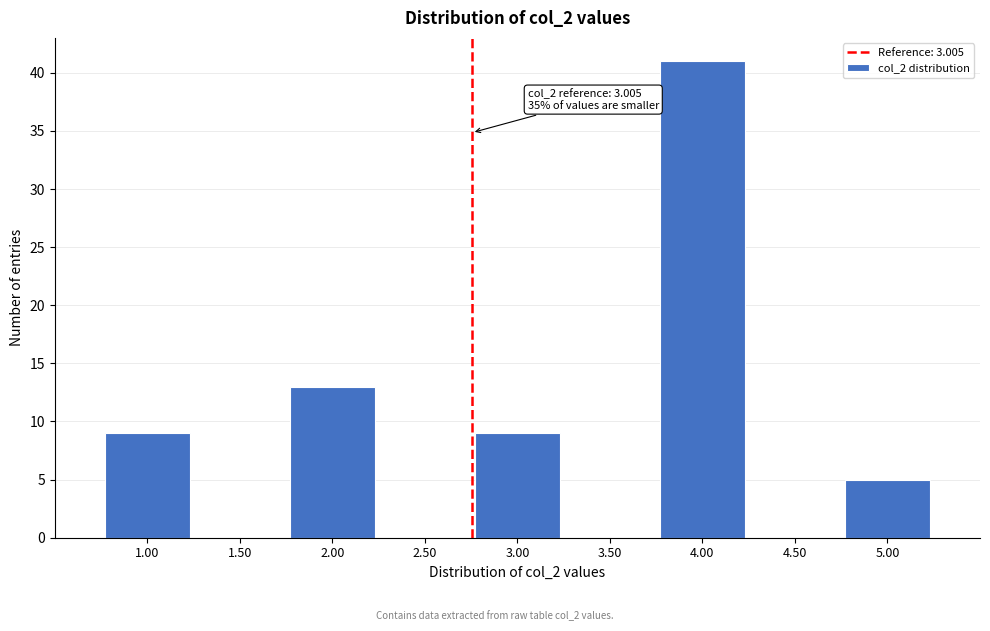

Reading left to right, extract all data points from this chart.

1.00=9	1.50=0	2.00=13	2.50=0	3.00=9	3.50=0	4.00=41	4.50=0	5.00=5